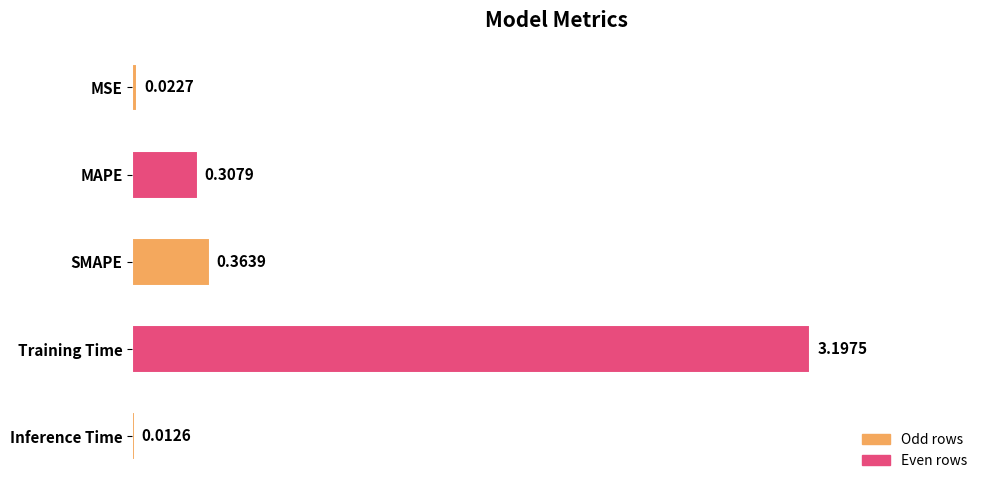

What is the sum of all values?

3.9